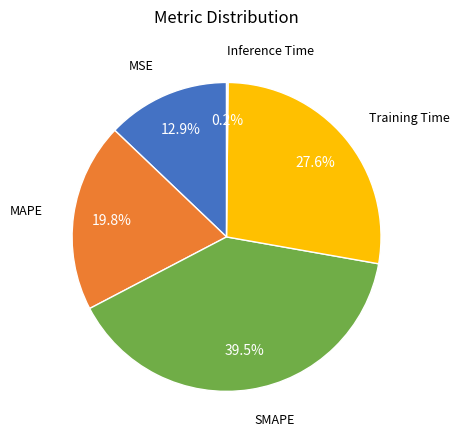

Is there any slice that represents more than half of the pie?

No